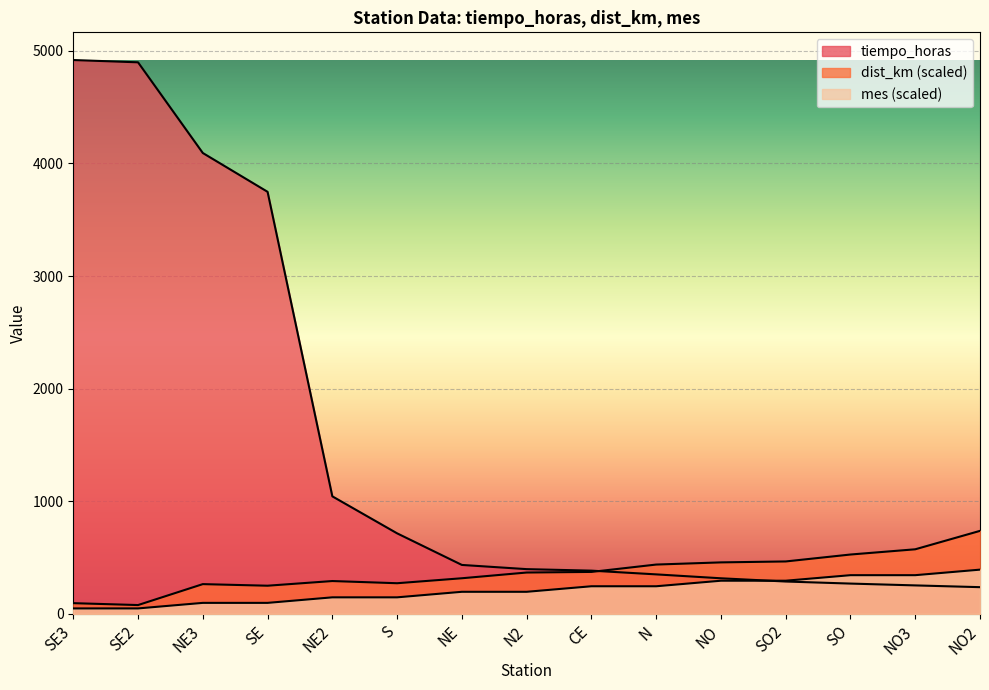

What is the spread (max minus min) of values at N?

192.7